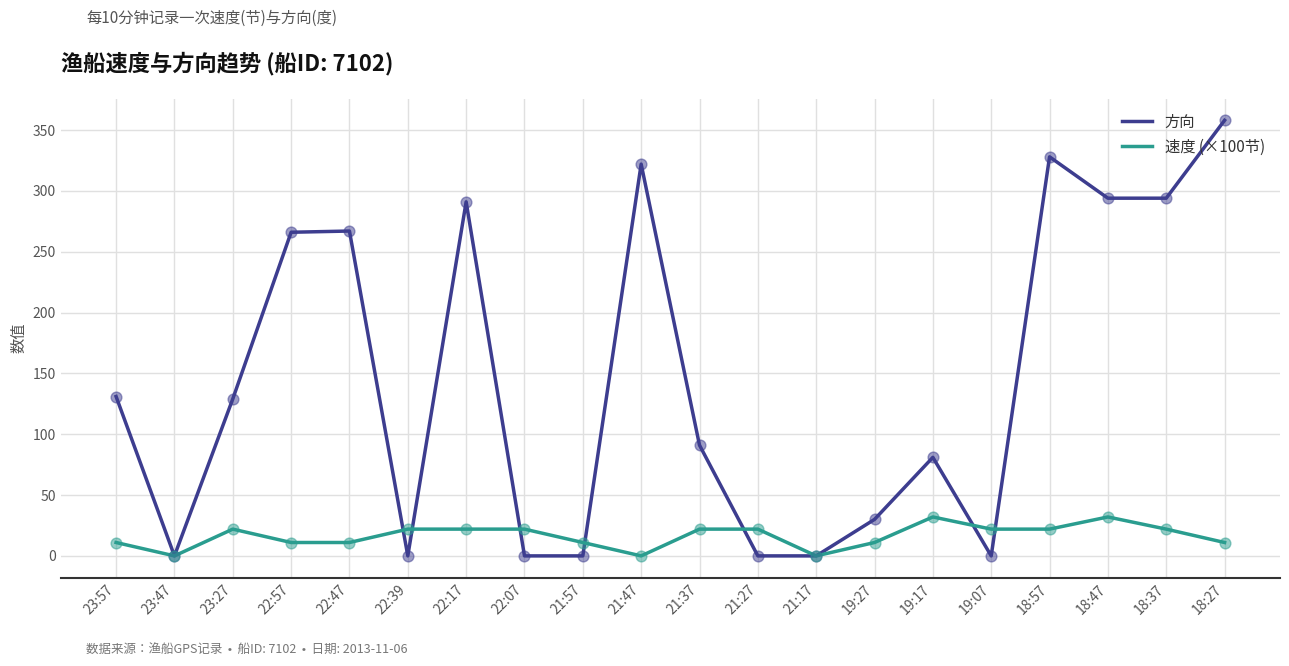

What is the difference between the highest and lowest values at 18:37?

272